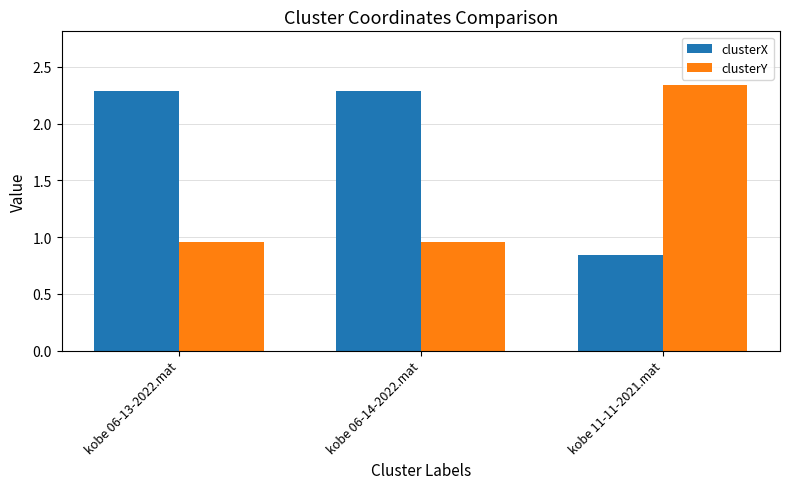

What is the label of the 1st bar from the left?

kobe 06-13-2022.mat